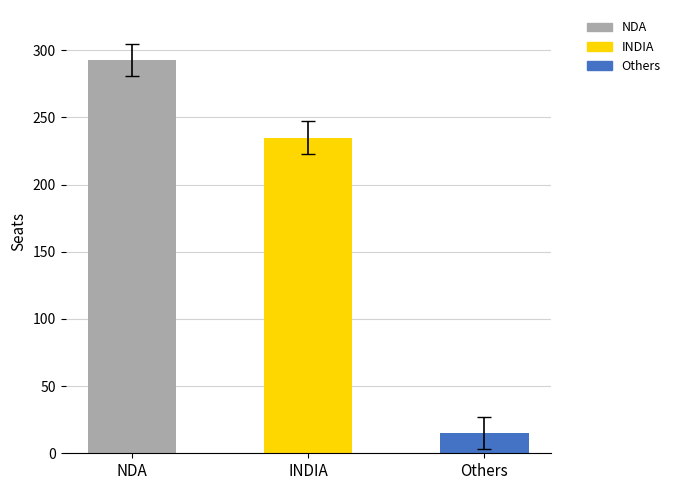

At which category does the chart reach its minimum across all series?

Others